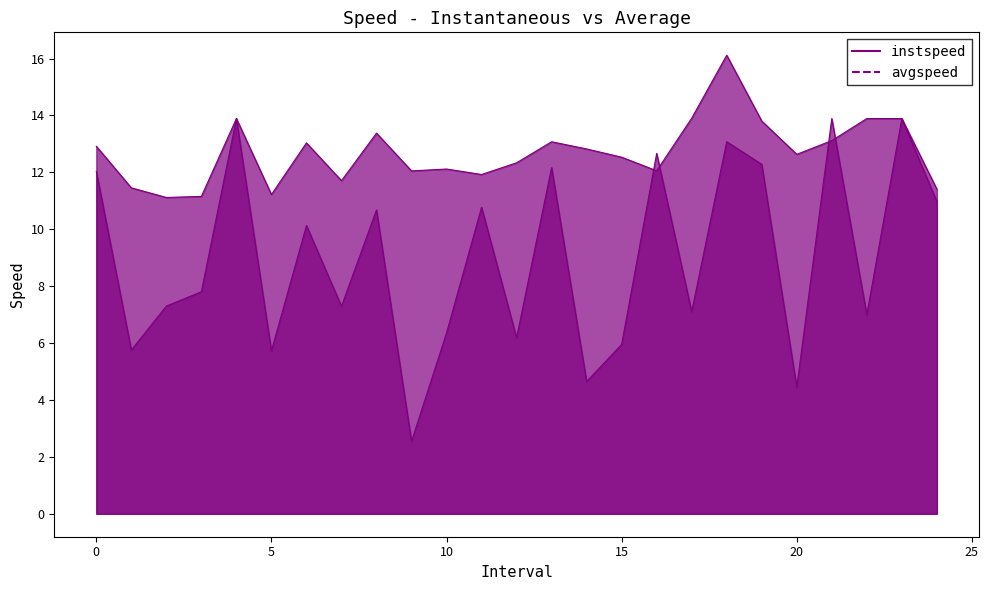

Rank the series by their maximum value, from lowest to highest.

avgspeed, instspeed